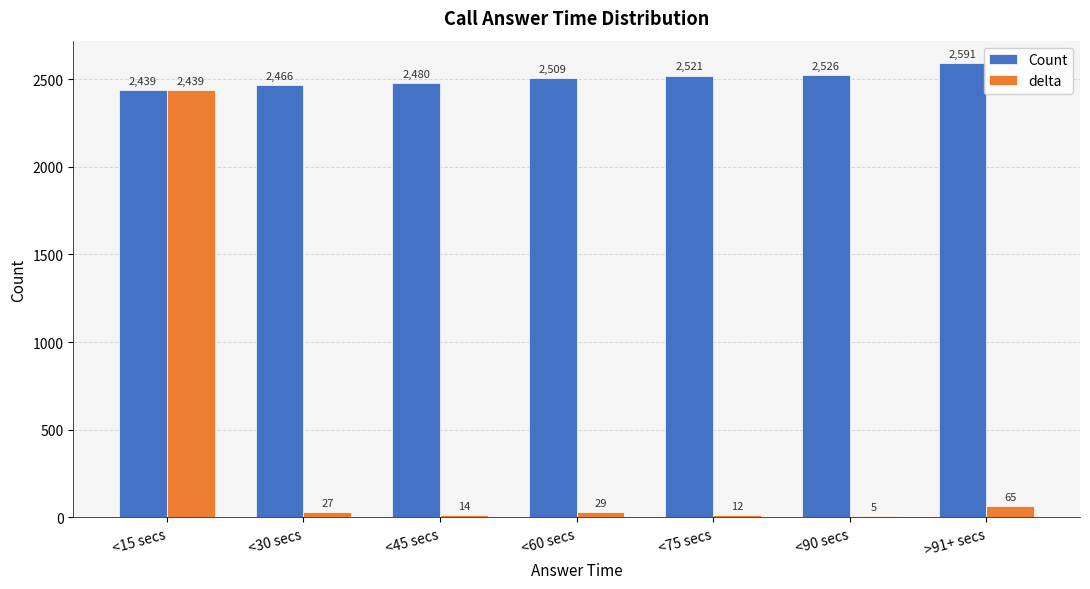

Between <75 secs and >91+ secs, which series saw the biggest shift?

Count